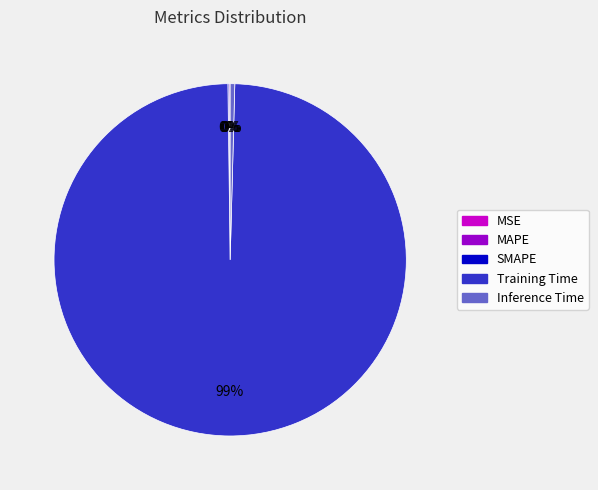

What is the majority slice?

Training Time